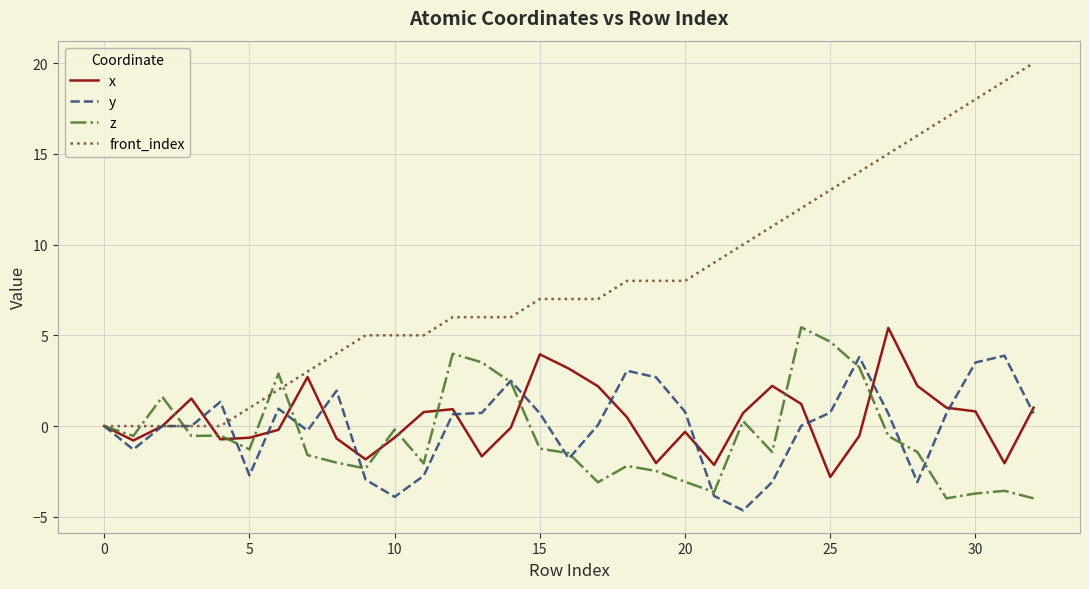

What is the highest value of the front_index series?

20.0